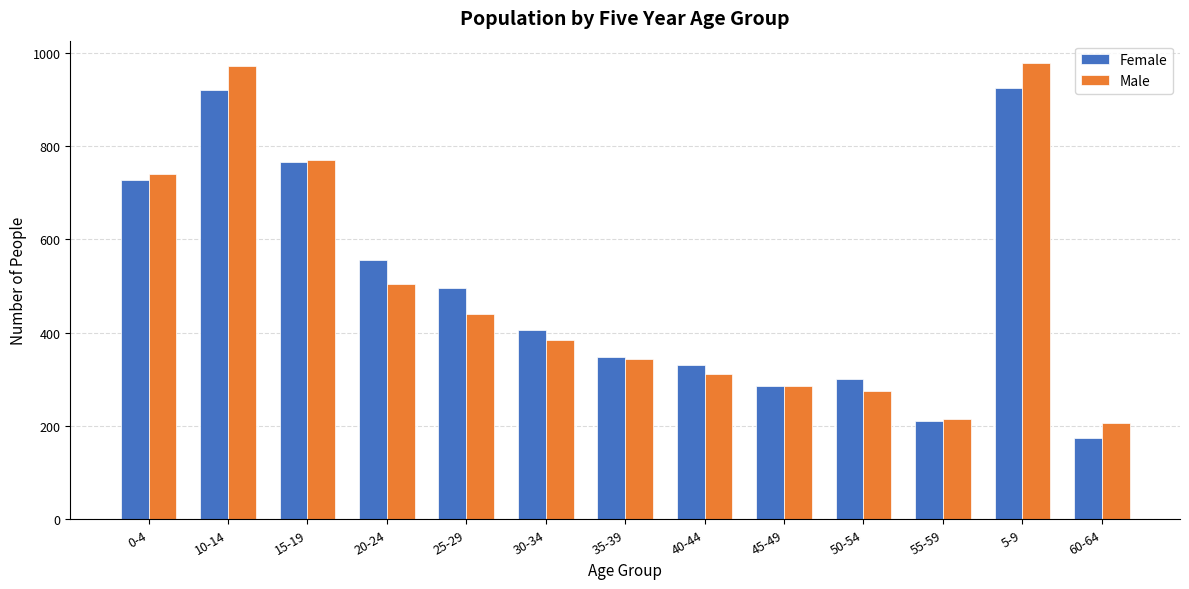

Are the bars grouped side by side (vs. stacked)?

Yes